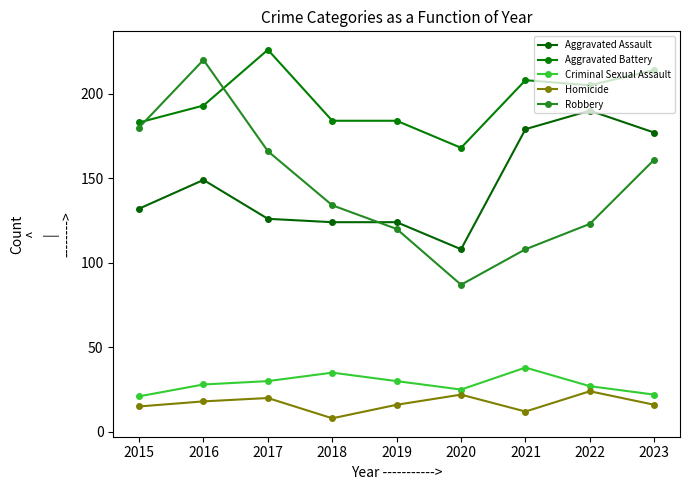

List the labels in order of Aggravated Assault value, largest first.

2022, 2021, 2023, 2016, 2015, 2017, 2018, 2019, 2020